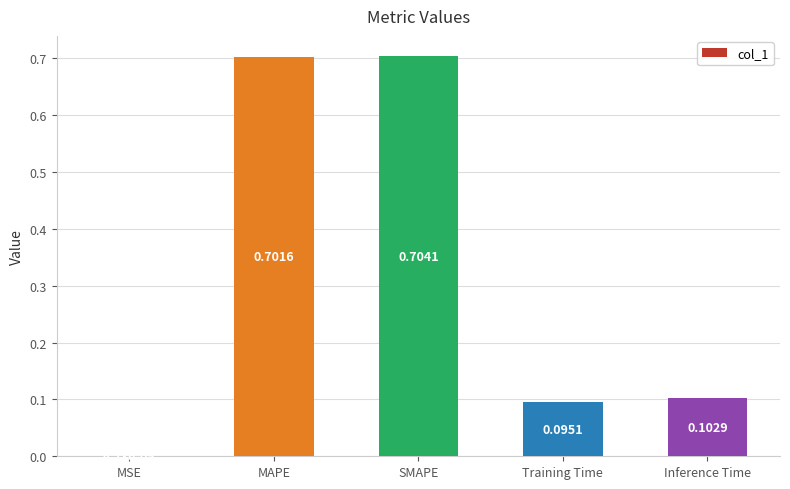

At which category does the chart reach its peak across all series?

SMAPE